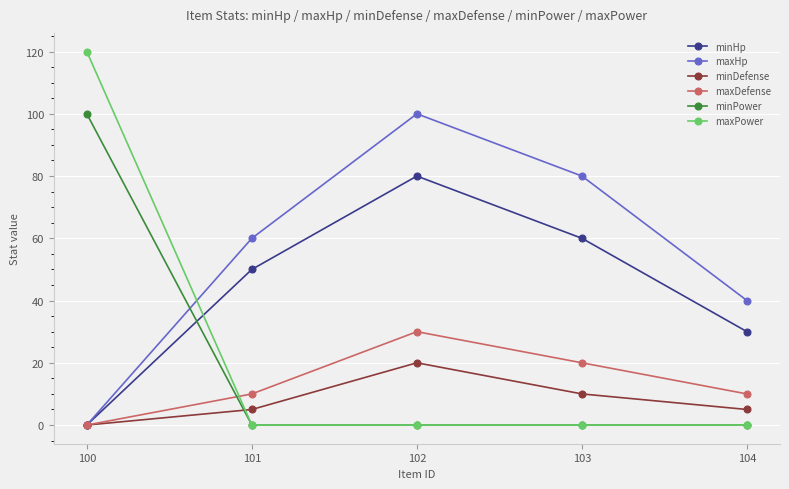

Which series has the widest spread of values?

maxPower